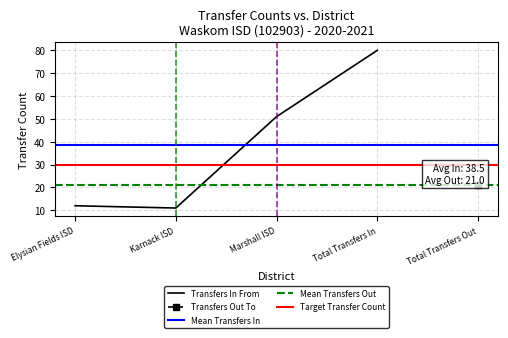

Reading right to left, what are all the values shown in this chart?

Total Transfers In=80	Marshall ISD=51	Karnack ISD=11	Elysian Fields ISD=12